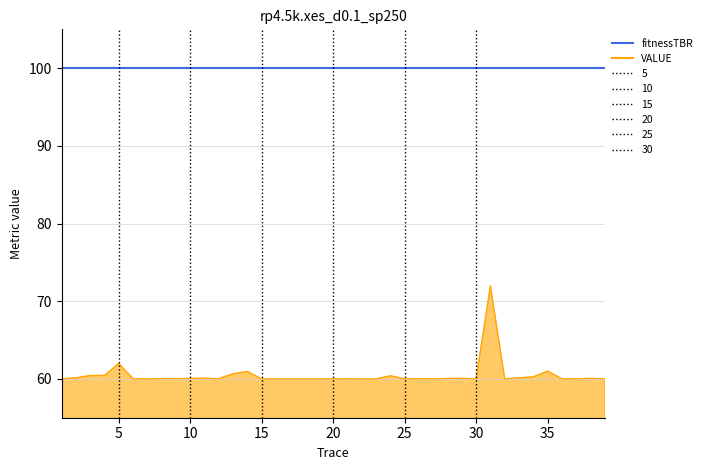

What is the ratio of the value at 38 to the value at 27?

1.0